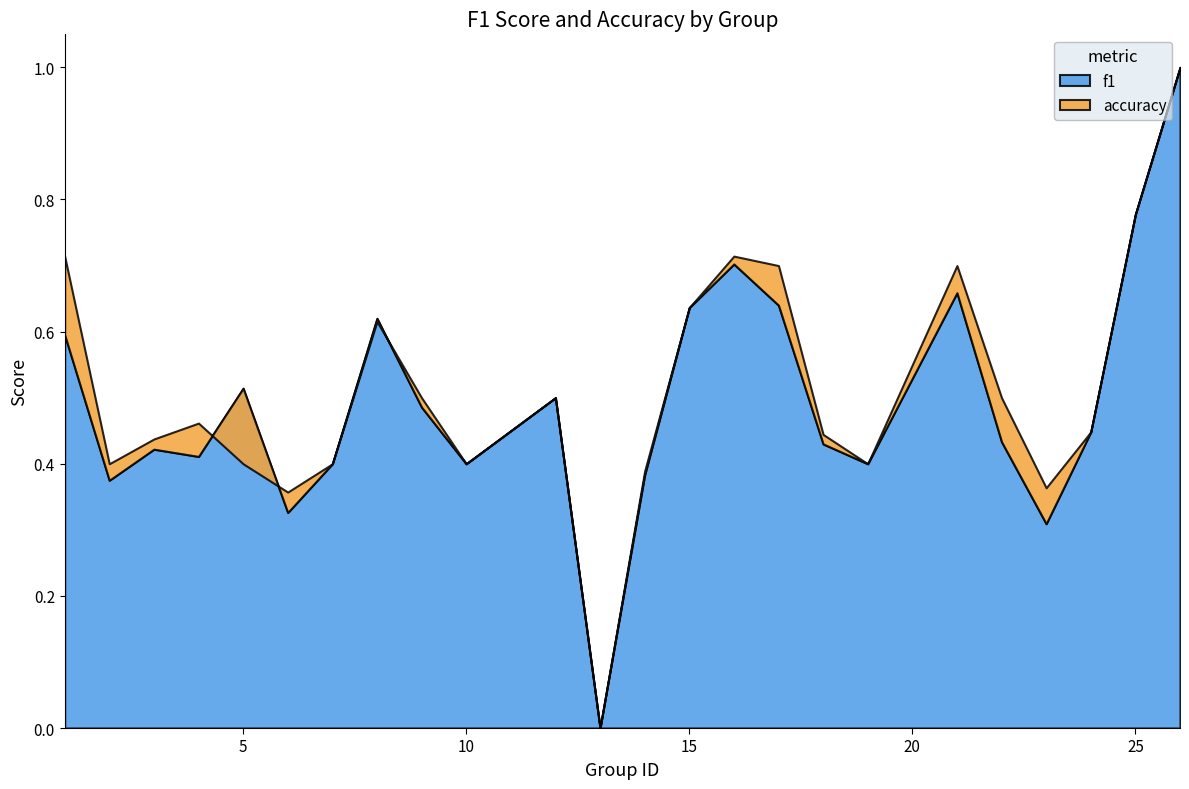

Reading right to left, list all the values displayed in this chart.

f1: 26=1.0	25=0.8	24=0.4	23=0.3	22=0.4	21=0.7	19=0.4	18=0.4	17=0.6	16=0.7	15=0.6	14=0.4	13=0.0	12=0.5	10=0.4	9=0.5	8=0.6	7=0.4	6=0.3	5=0.5	4=0.4	3=0.4	2=0.4	1=0.6
accuracy: 26=1.0	25=0.8	24=0.4	23=0.4	22=0.5	21=0.7	19=0.4	18=0.4	17=0.7	16=0.7	15=0.6	14=0.4	13=0.0	12=0.5	10=0.4	9=0.5	8=0.6	7=0.4	6=0.4	5=0.4	4=0.5	3=0.4	2=0.4	1=0.7